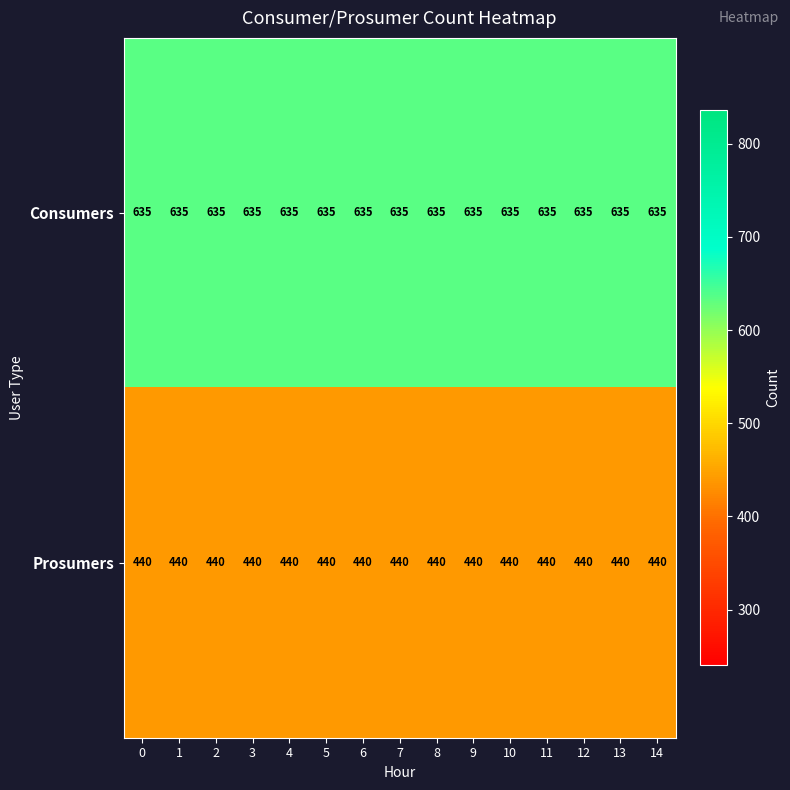

The value of Prosumers at 0 is 683. True or false?

False